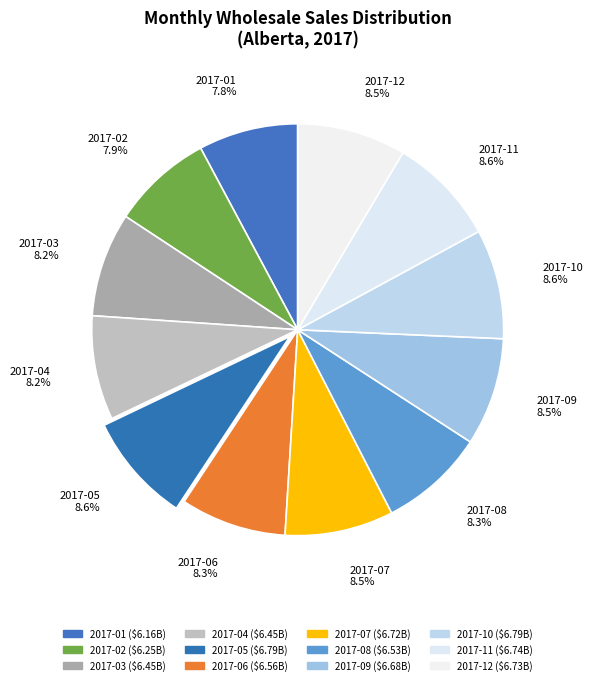

To the nearest percent, what is the difference between the largest and smallest slice percentages?

1%